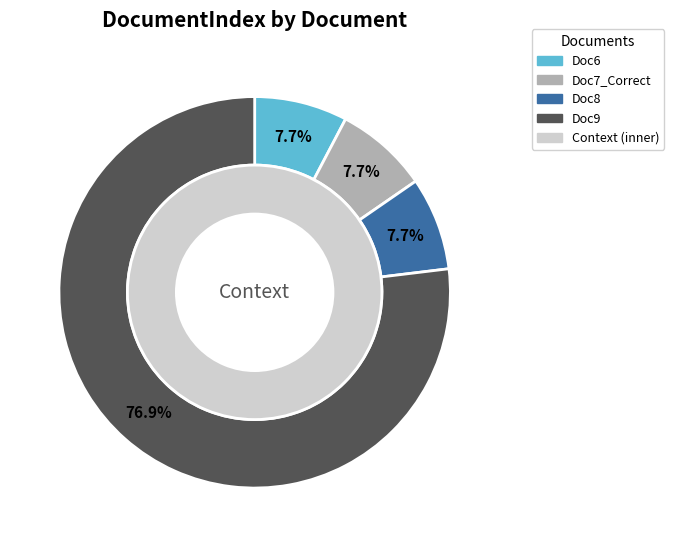

To the nearest percent, what percentage of the pie is Doc6?

8%